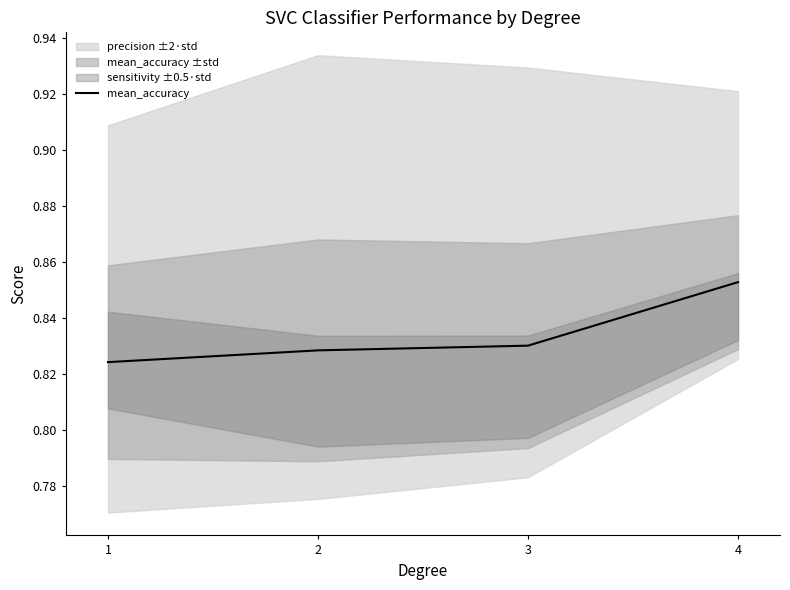

Rank the categories by value from highest to lowest.

4, 3, 2, 1